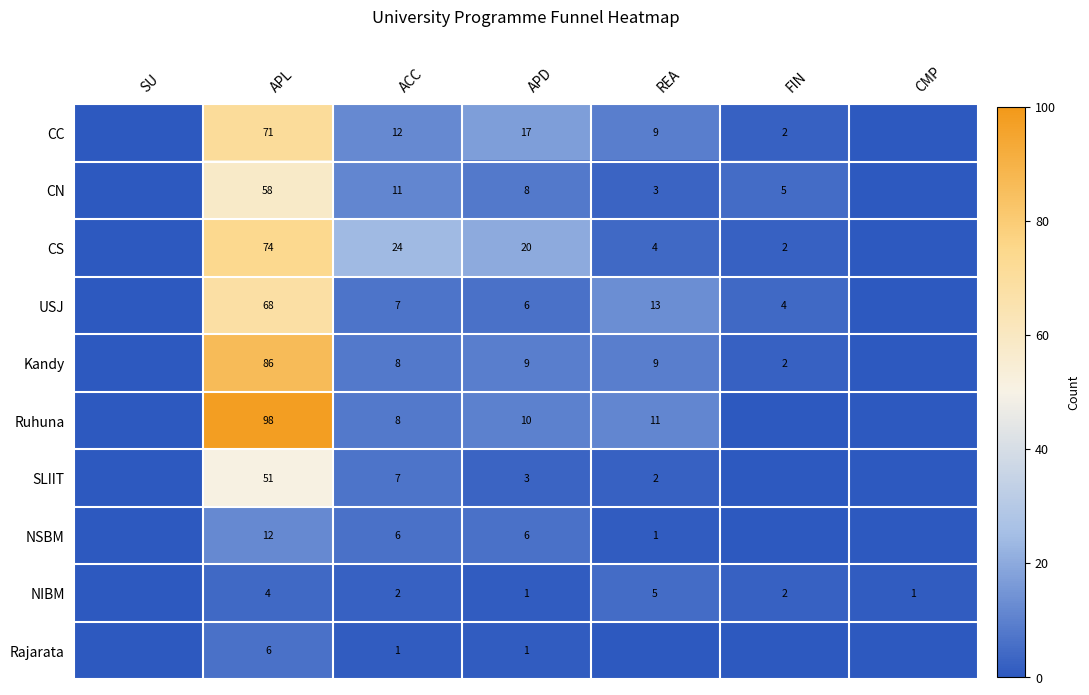

The value of USJ at REA is 5. True or false?

False